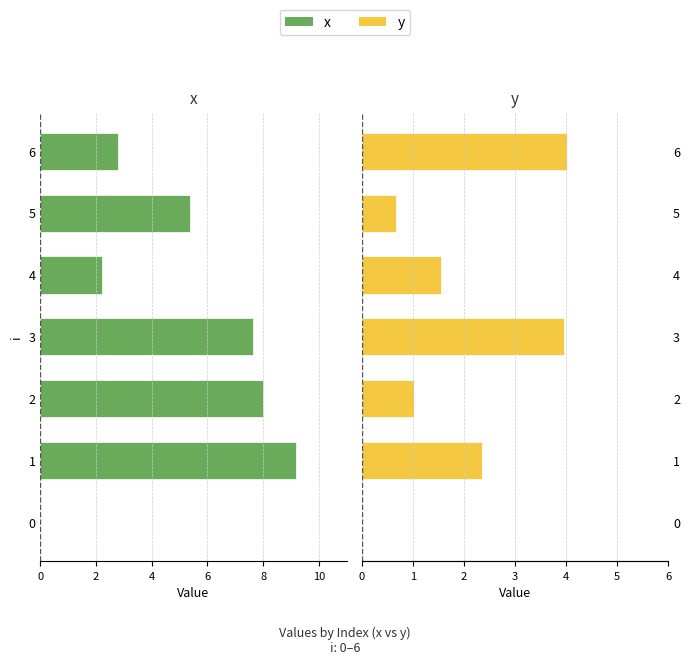

Is it true that y equals 2.1 at 4?

False